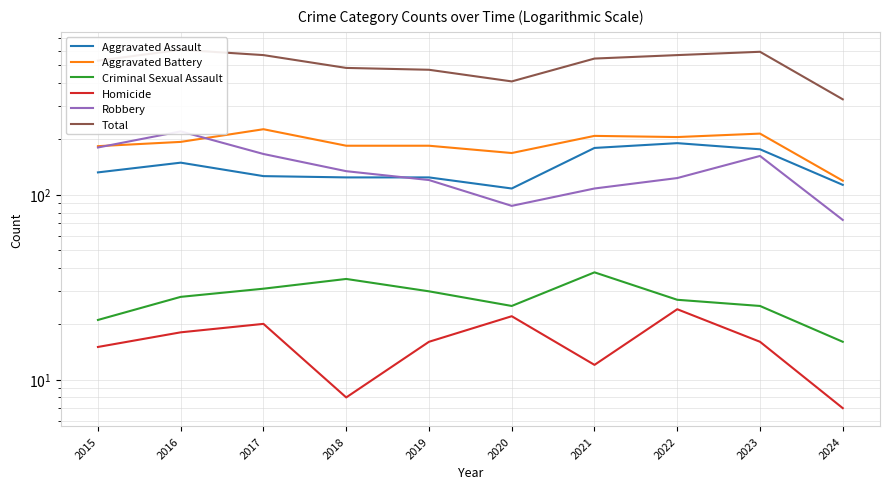

Where is the first local minimum for Total?

2020